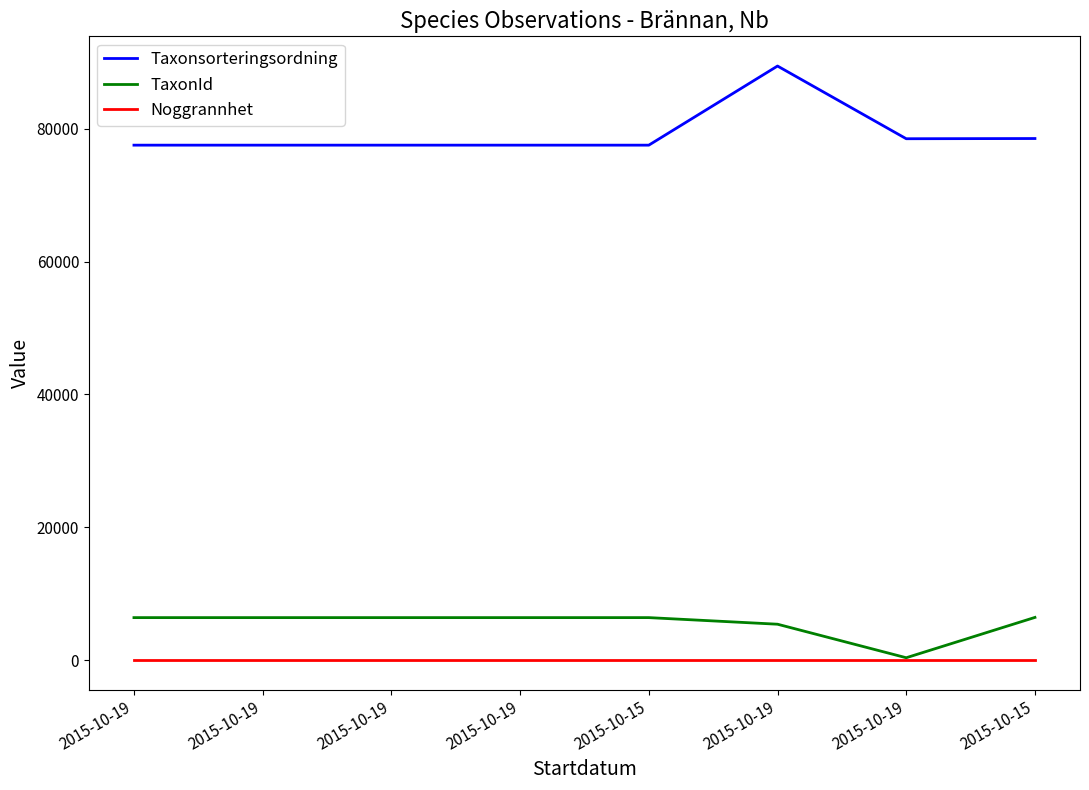

What is the label of the 1st point from the right?

2015-10-15